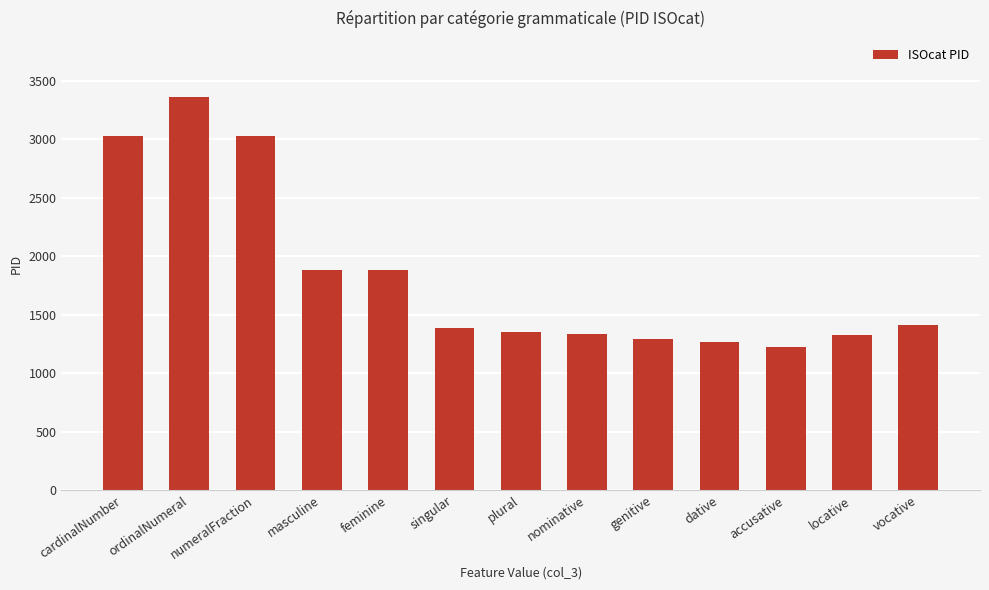

True or false: the data shows 1331 at nominative.

True